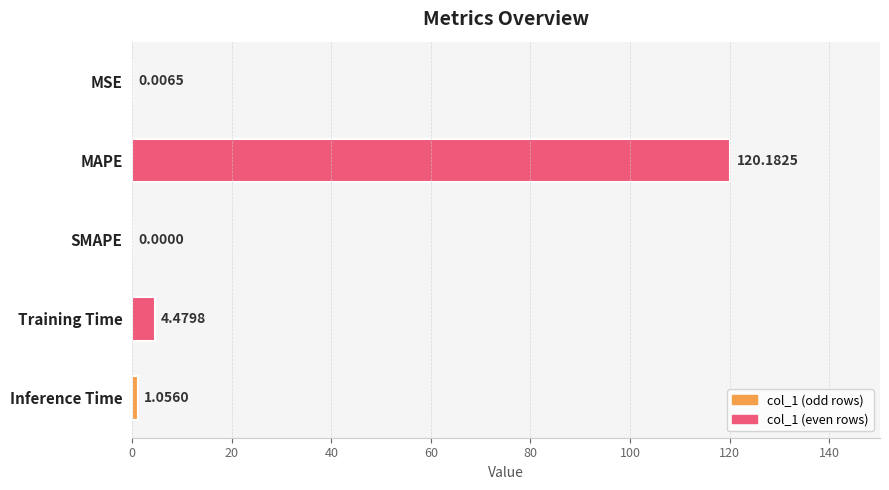

Count the number of categories in the chart.

5